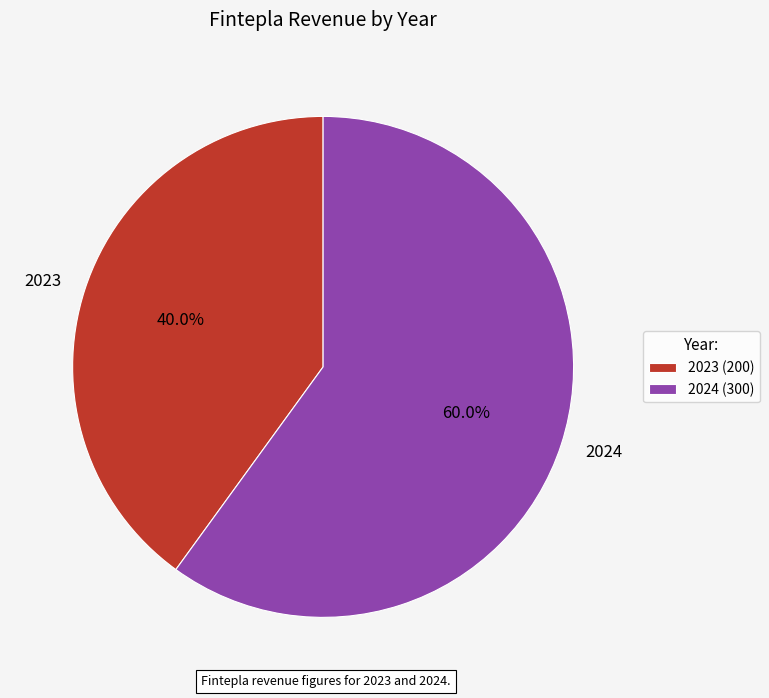

Is there a majority slice in this chart?

Yes